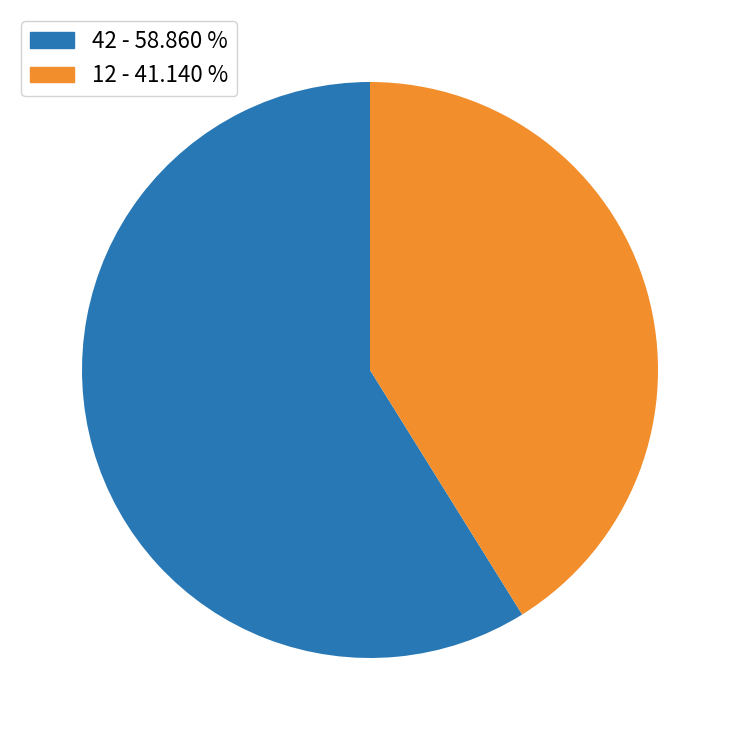

What is the smallest slice in the pie chart?

12 - 41.140 %